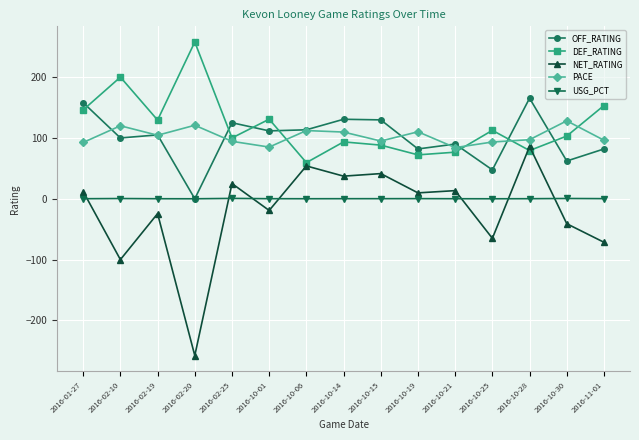

What is the minimum value shown in the chart?

-257.7